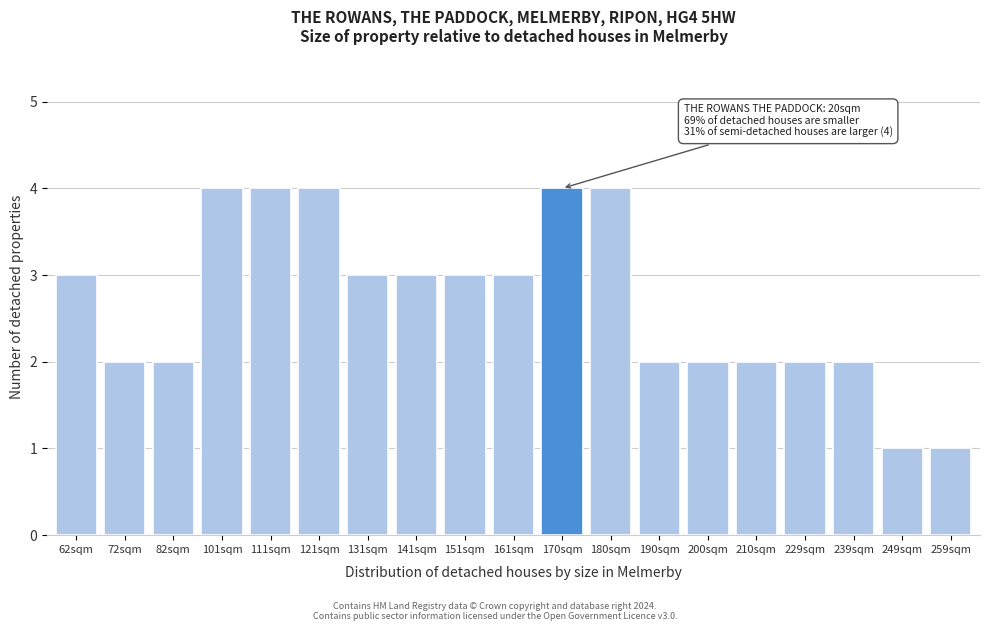

Reading left to right, transcribe all the data shown in this chart.

62sqm=3	72sqm=2	82sqm=2	101sqm=4	111sqm=4	121sqm=4	131sqm=3	141sqm=3	151sqm=3	161sqm=3	170sqm=4	180sqm=4	190sqm=2	200sqm=2	210sqm=2	229sqm=2	239sqm=2	249sqm=1	259sqm=1